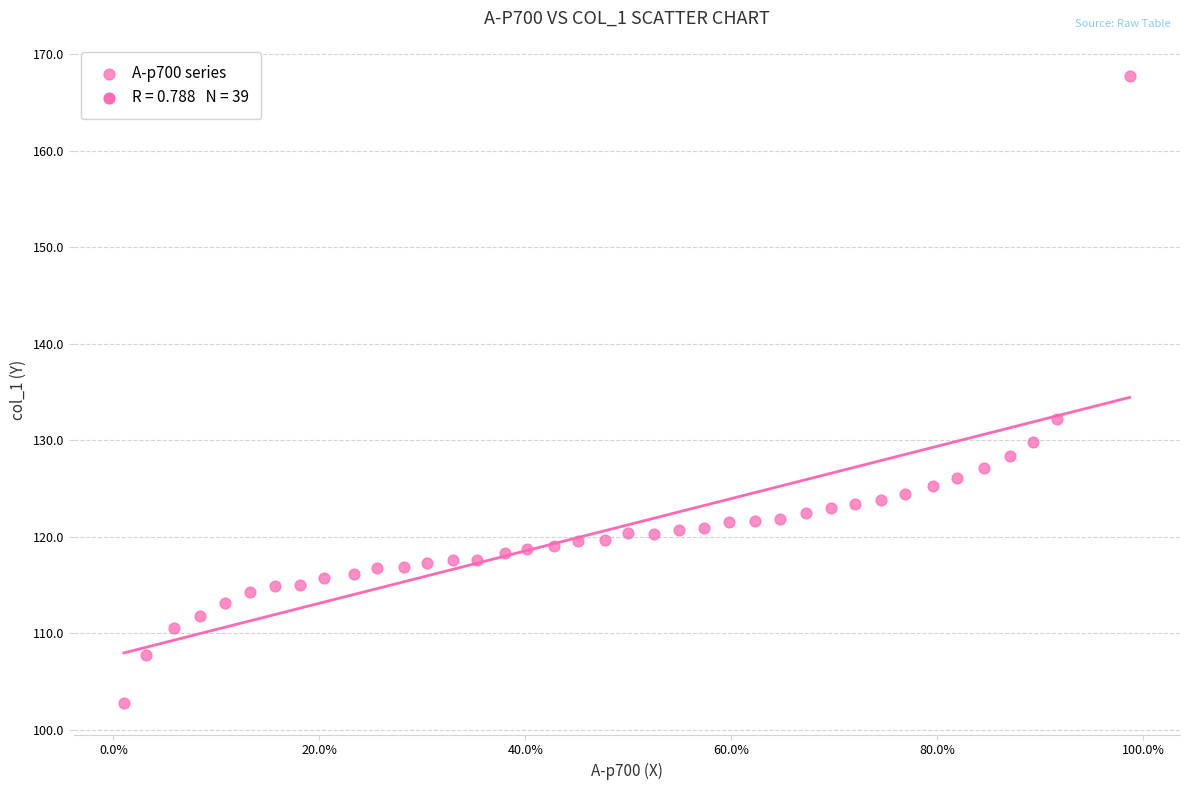

What is the range of X values (max minus min)?

1.0